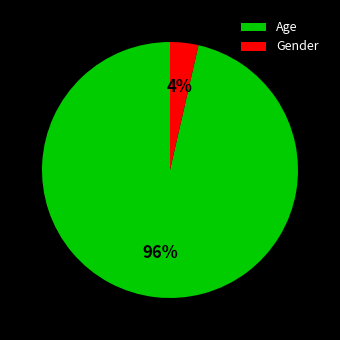

How many segments does this pie chart have?

2